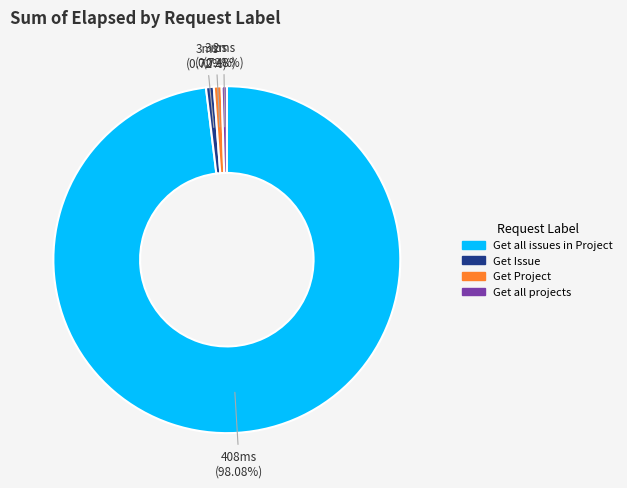

Do Get all projects and Get Issue together represent more than half of the pie?

No